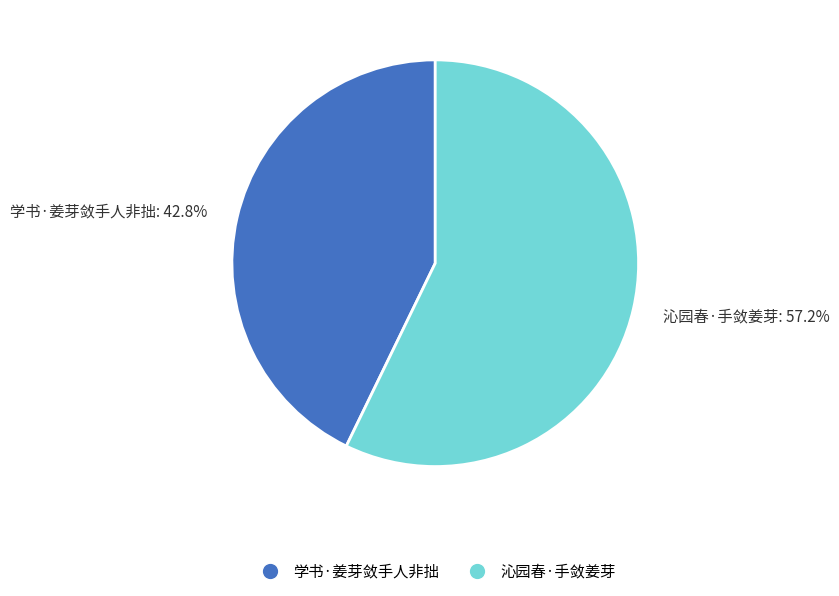

Which category accounts for the majority?

沁园春·手敛姜芽